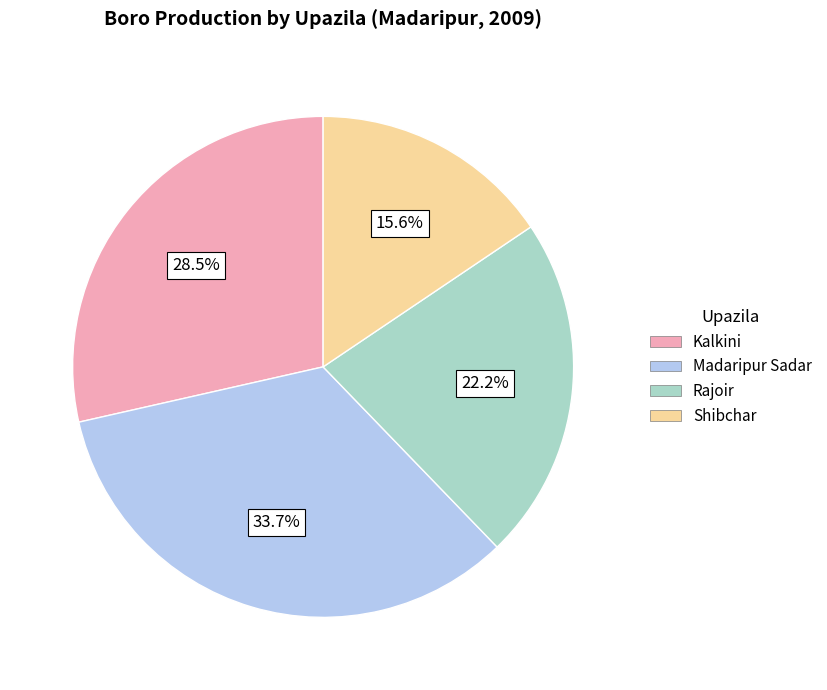

What is the ratio of the value at Madaripur Sadar to the value at Shibchar?

2.2